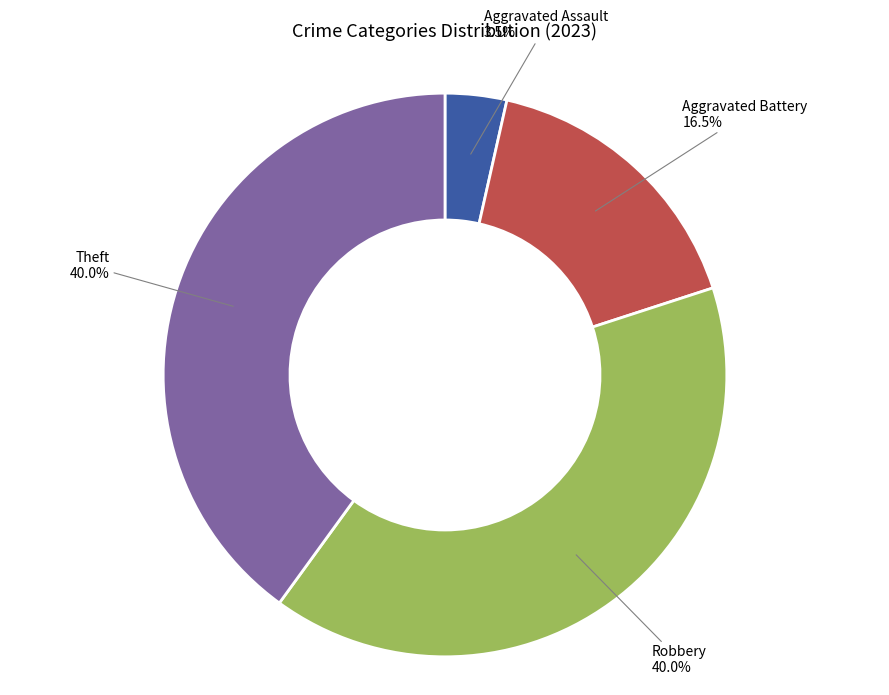

What percentage is NOT represented by Aggravated Assault?

96.5%